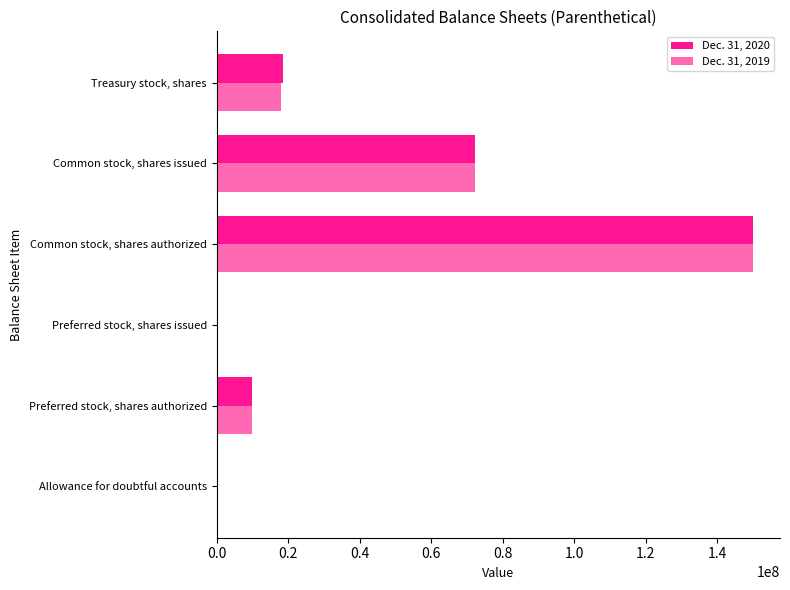

What is the total value across all series at Preferred stock, shares authorized?

20000000